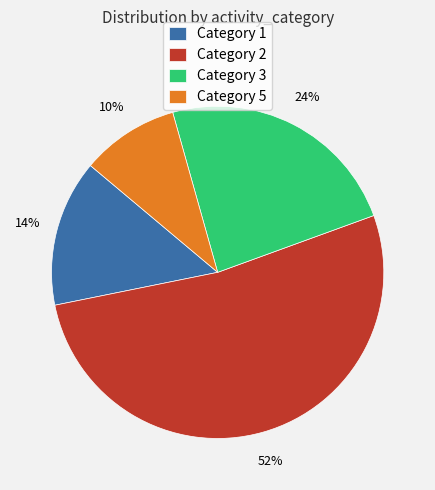

What is the majority slice?

Category 2